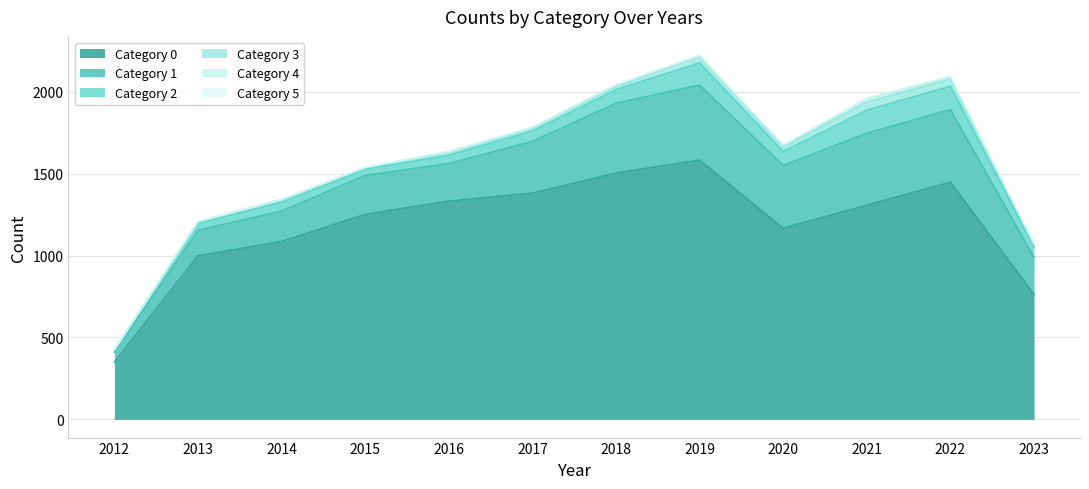

Where is the first local maximum for 2?

2014